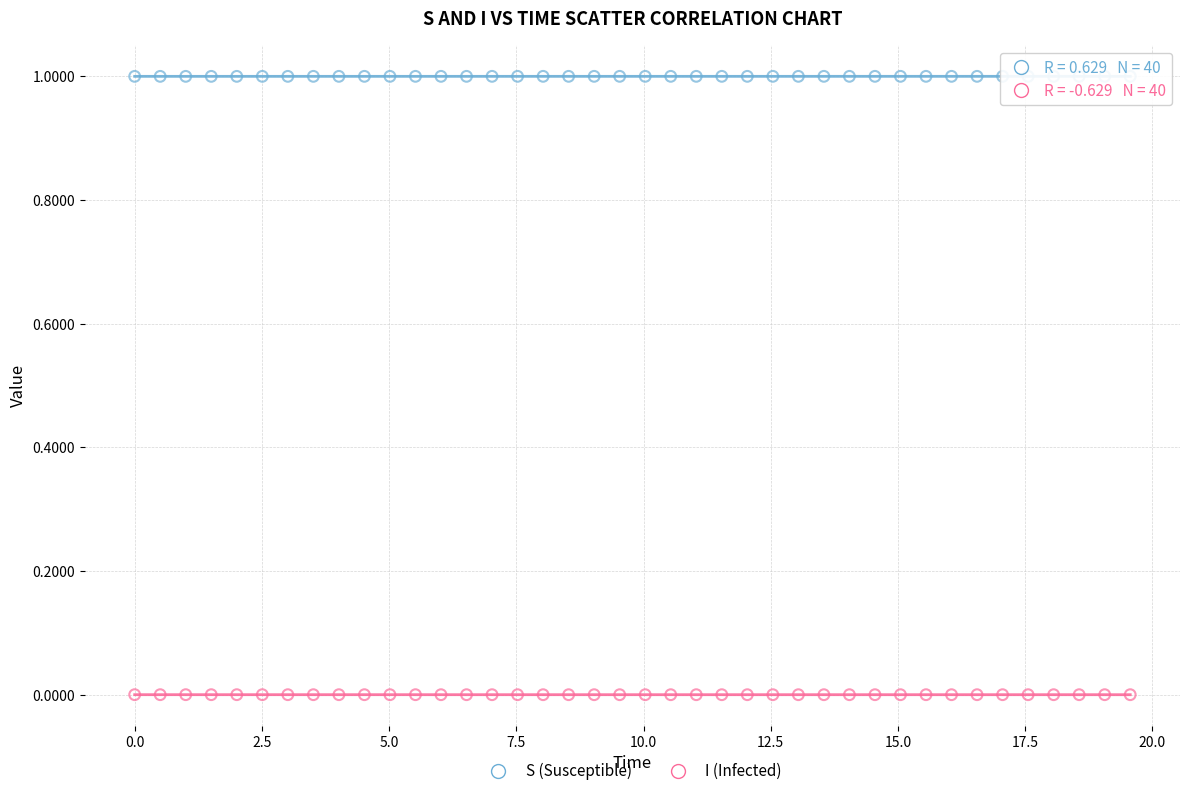

Across all data points, what is the range of Y values (max minus min)?

1.0